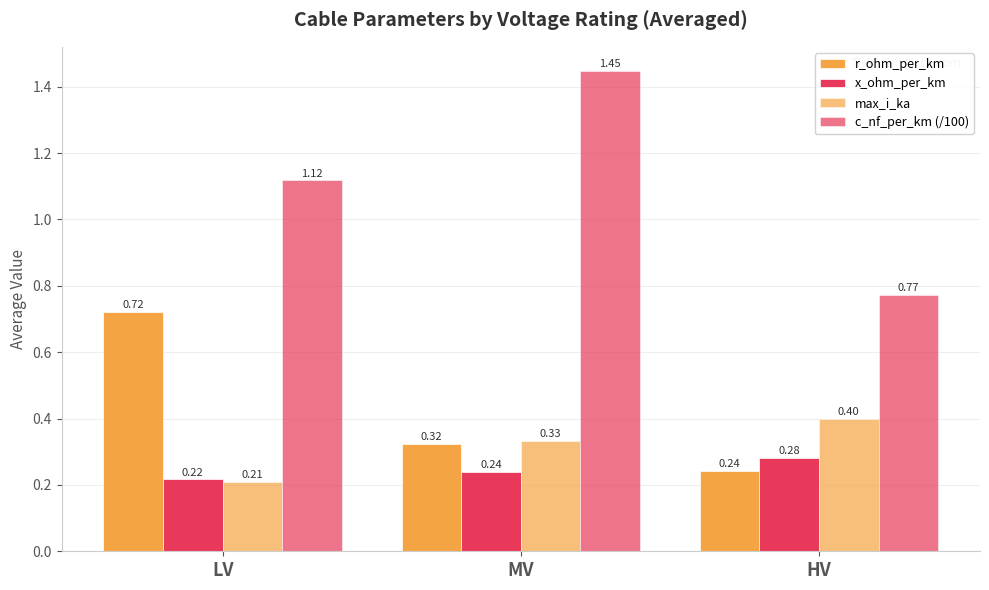

Which category has the highest value in the x_ohm_per_km series?

HV